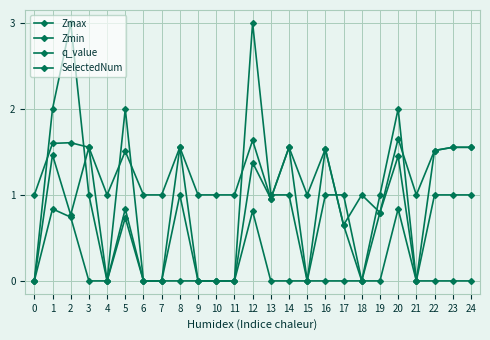

How many distinct data groups are displayed?

4